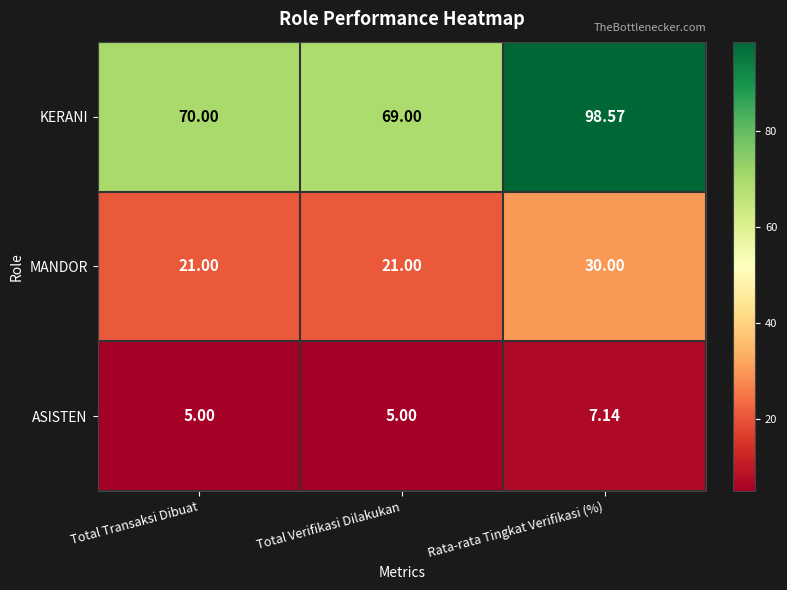

Which label corresponds to the largest value in the chart?

Rata-rata Tingkat Verifikasi (%)